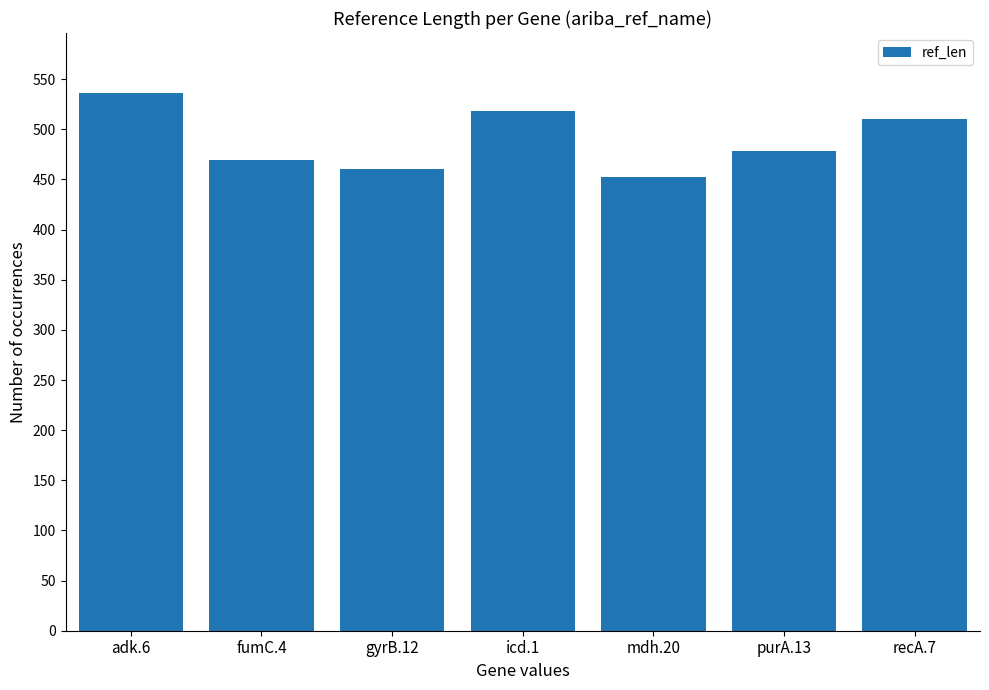

What is the maximum value shown in the chart?

536